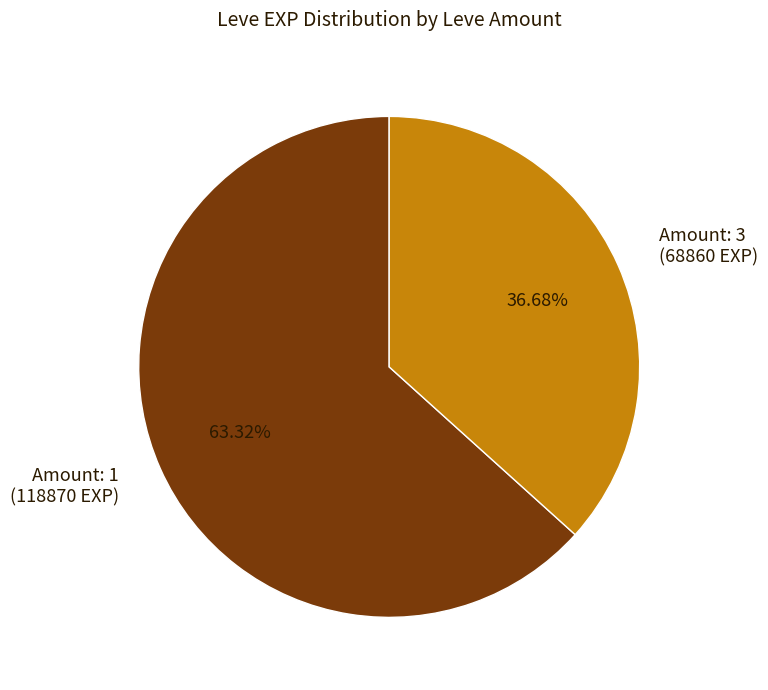

Approximately how many times larger is the value at Amount: 1 (118870 EXP) compared to Amount: 3 (68860 EXP)?

1.7